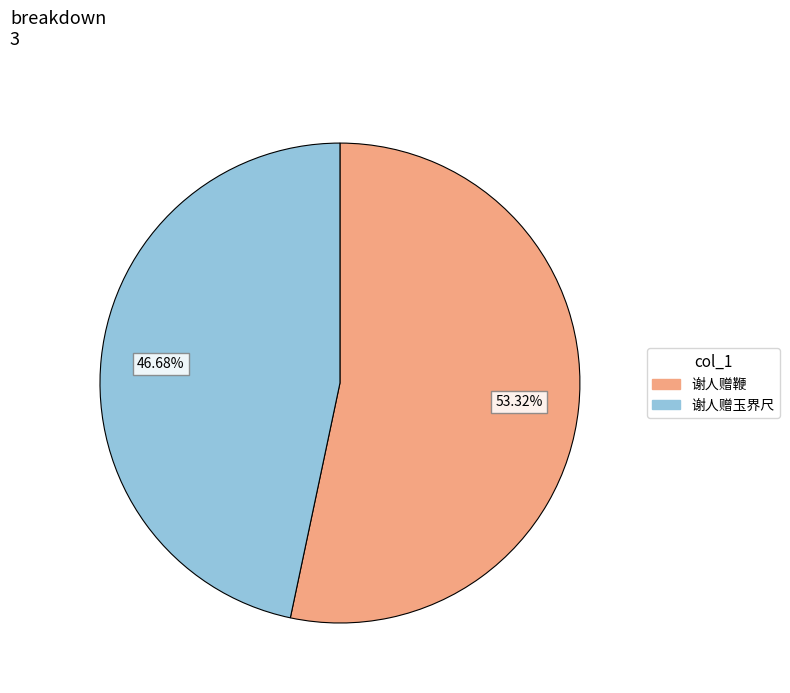

Does 谢人赠玉界尺 represent more than half of the total?

No